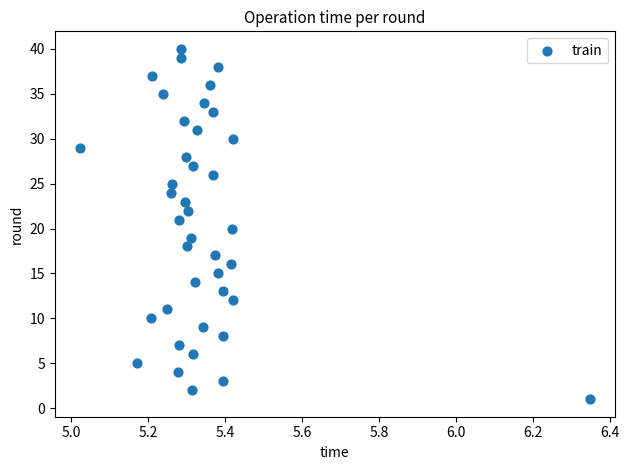

What is the range of Y values (max minus min)?

39